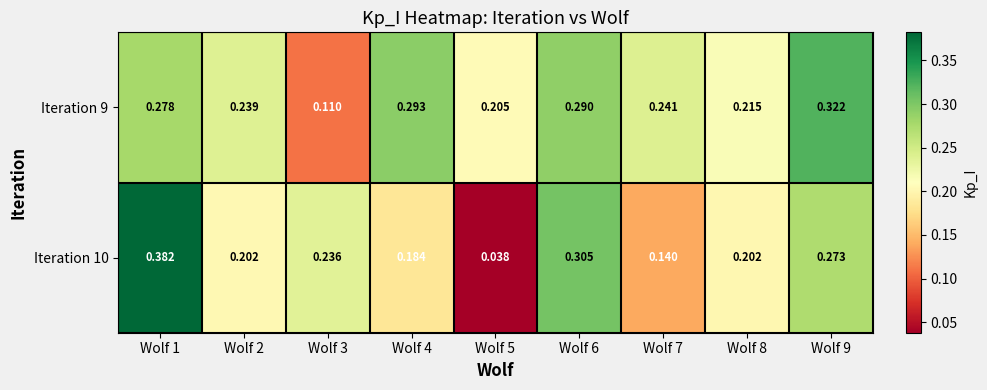

Is the value of Iteration 9 at Wolf 5 greater than the value of Iteration 10 at Wolf 6?

No